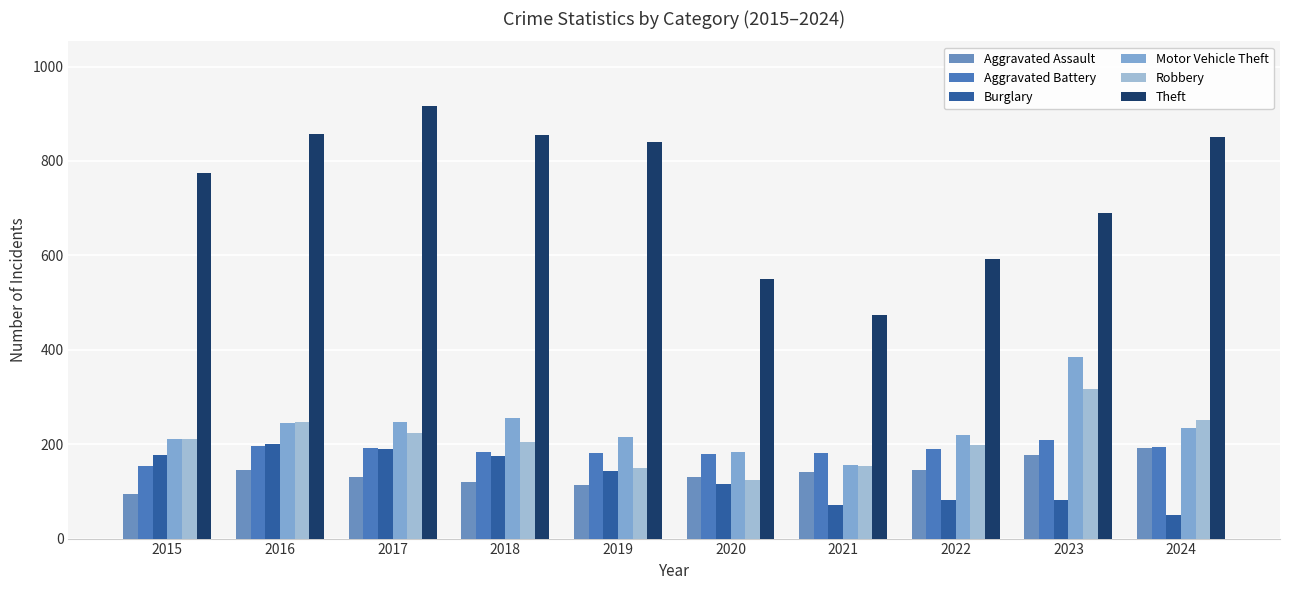

The value of Robbery at 2020 is 124. True or false?

True